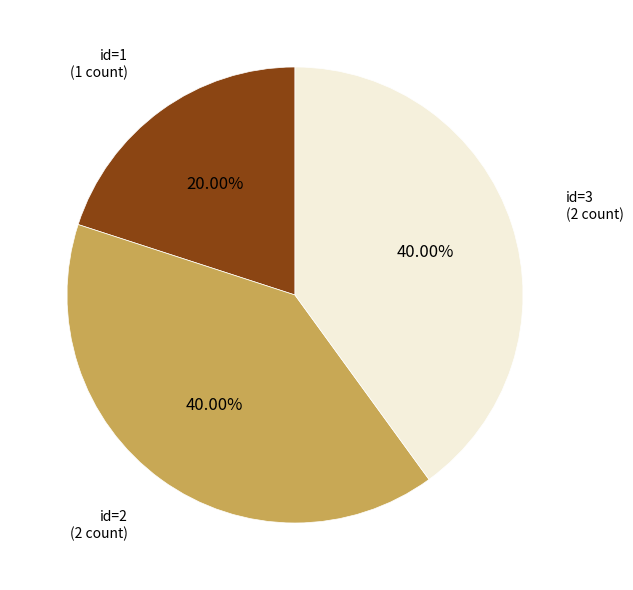

What is the ratio of the value at id=2 to the value at id=1?

2.0